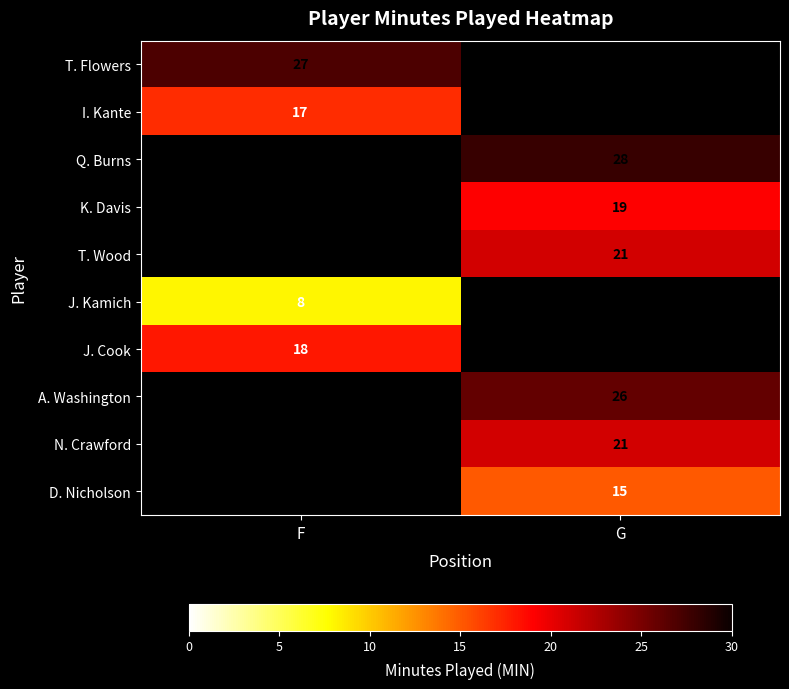

Which category has the highest value across all series?

G